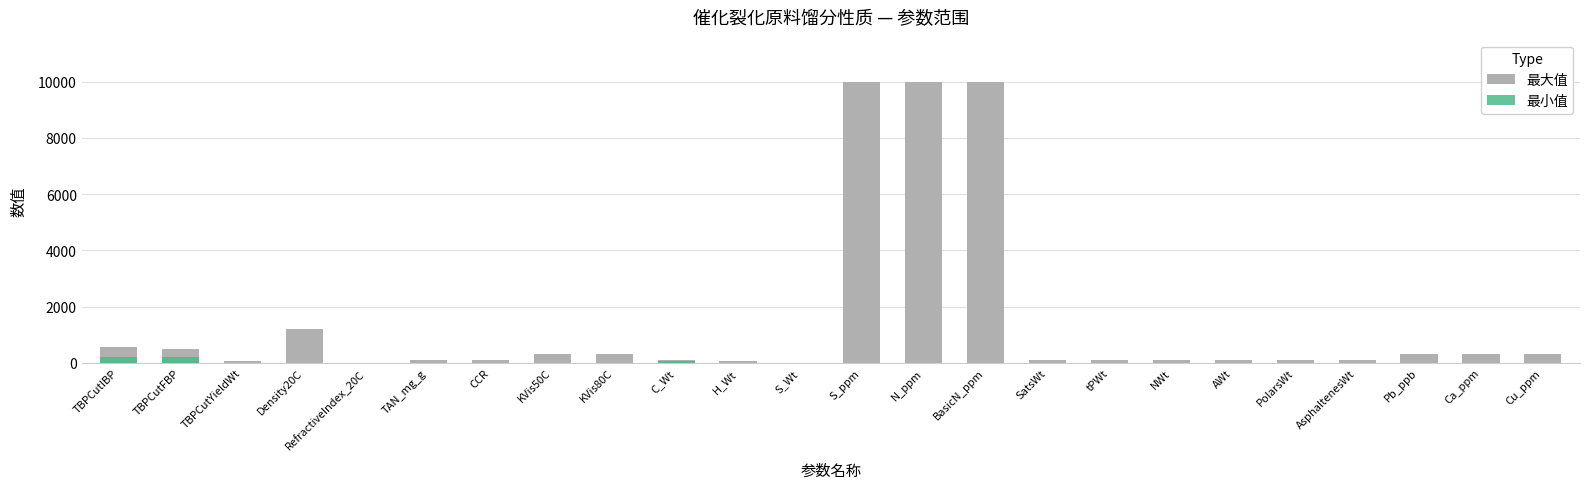

Is it true that 最小值 equals 20 at C_Wt?

False